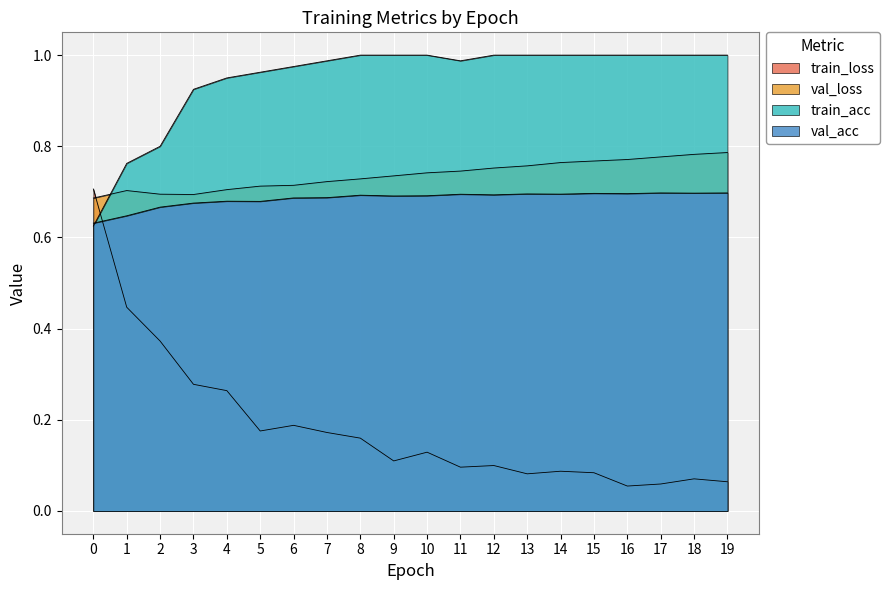

The val_acc series shows 1.2 at 10. True or false?

False